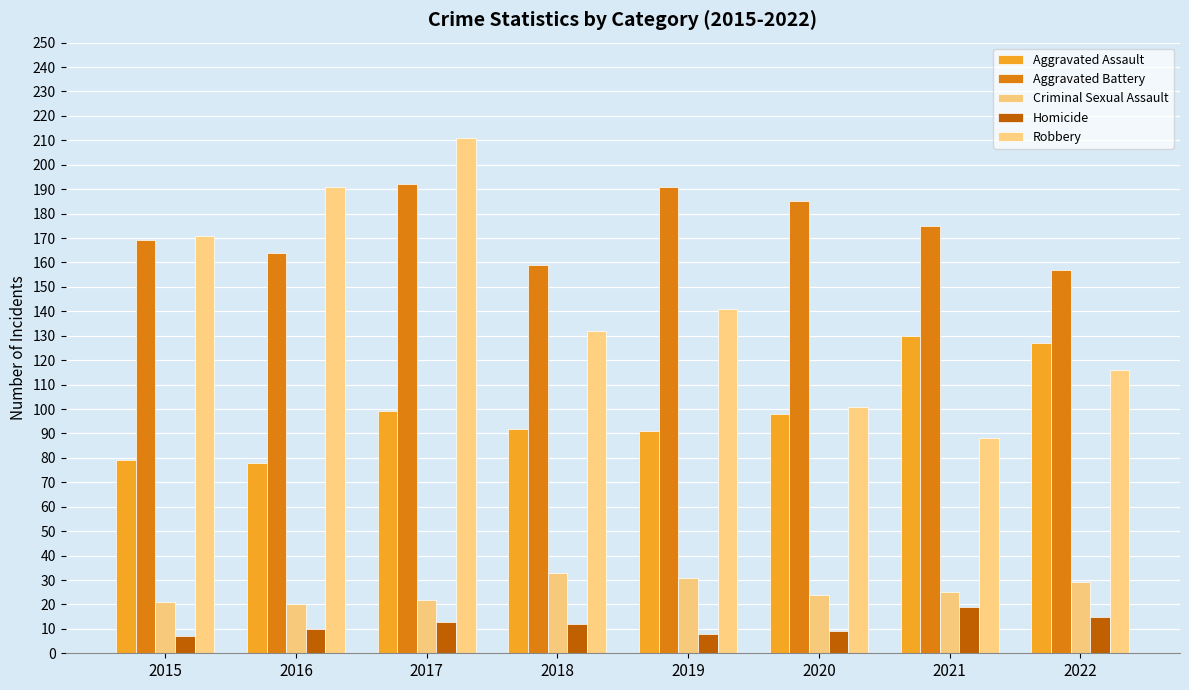

At which category is the sum across all series the highest?

2017